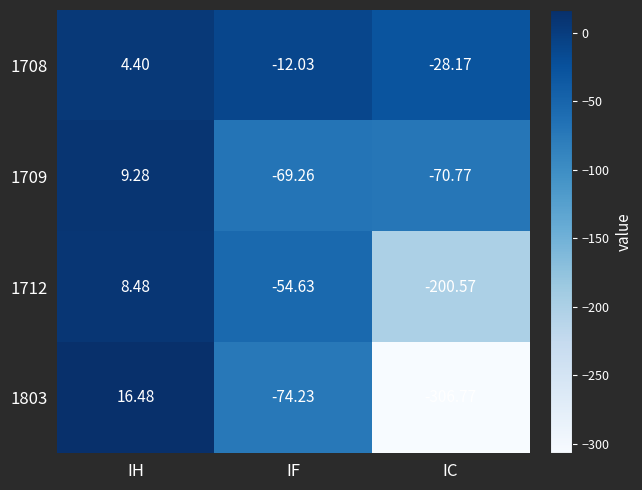

At which category is the sum across all series the highest?

IH